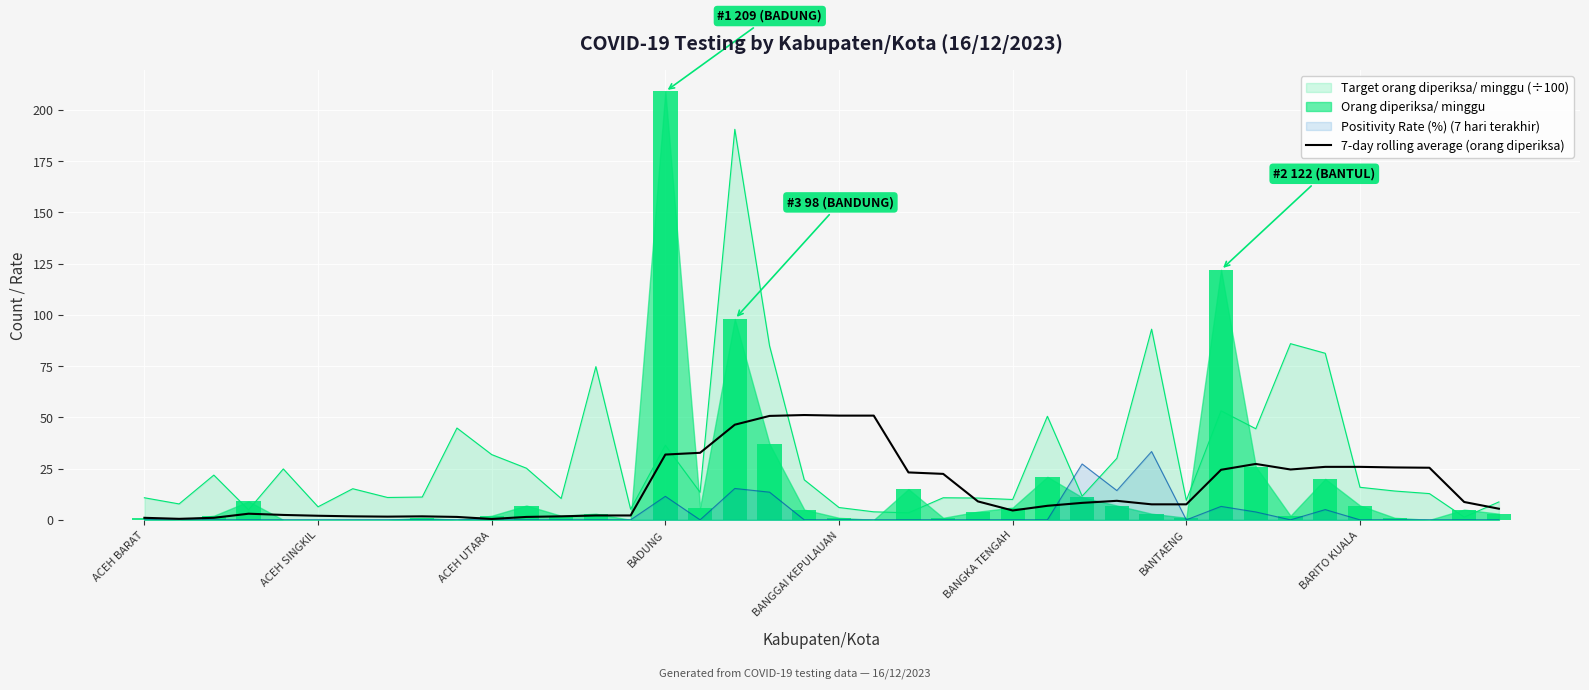

What is the difference between the maximum and minimum values?

50.7